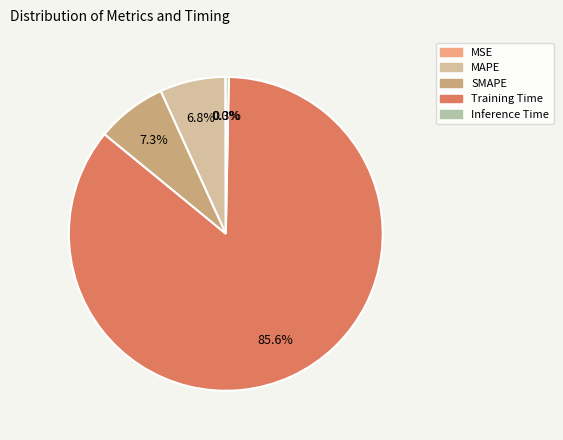

Count the number of slices in the pie.

5